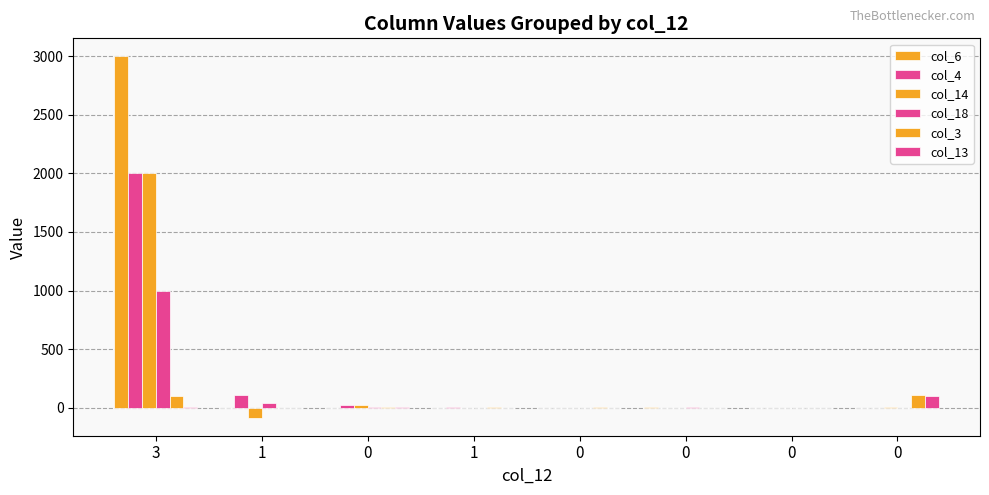

How many groups of bars are there?

8